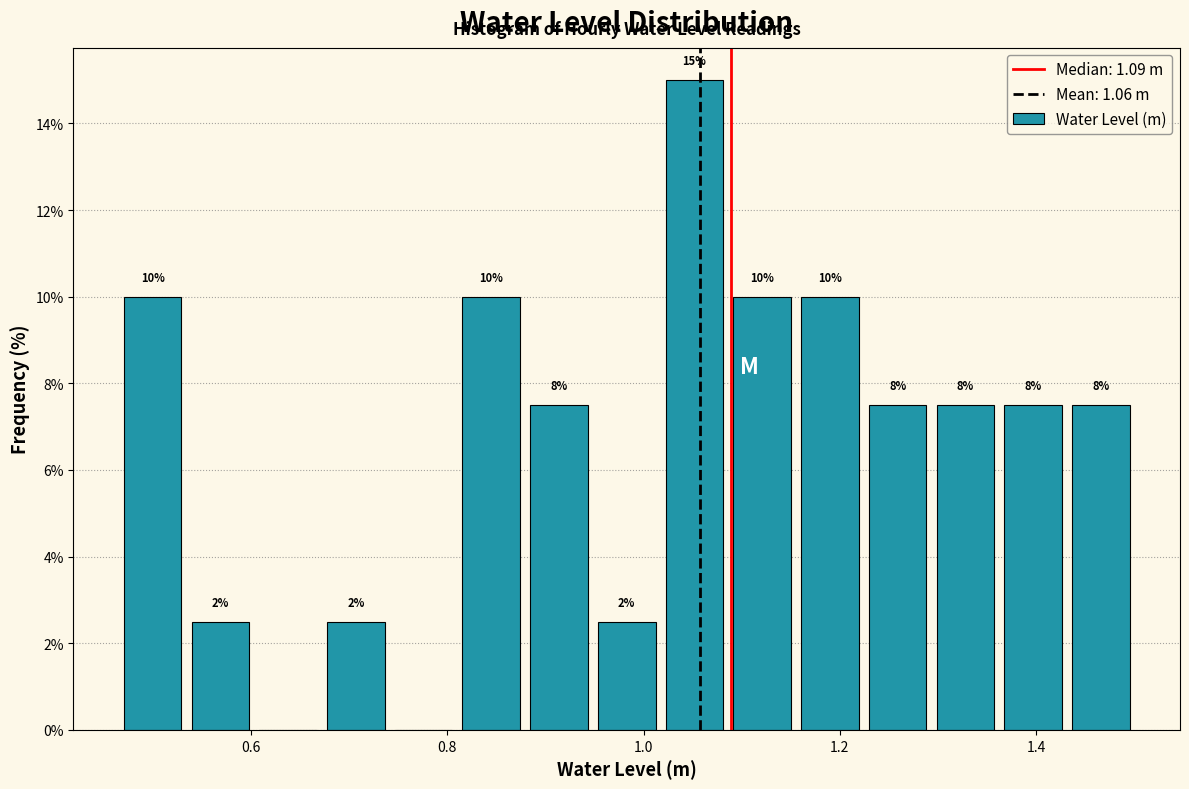

Read against the x-axis, roughly where is the centre of the tallest bar?

1.06